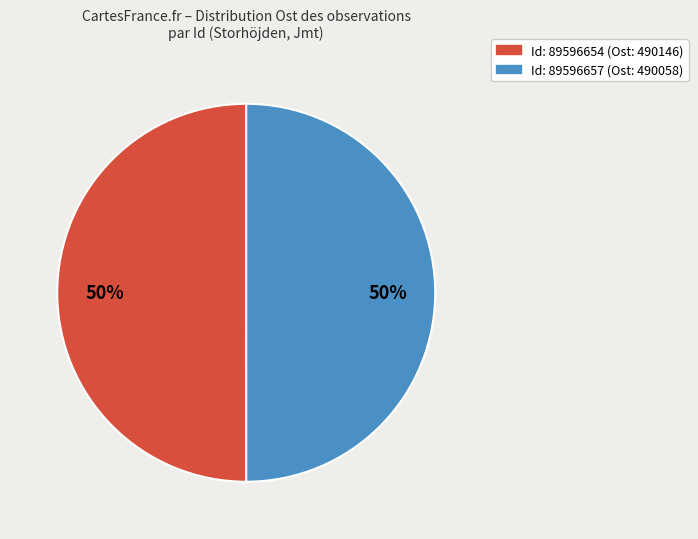

To the nearest percent, what is the average slice percentage?

50%